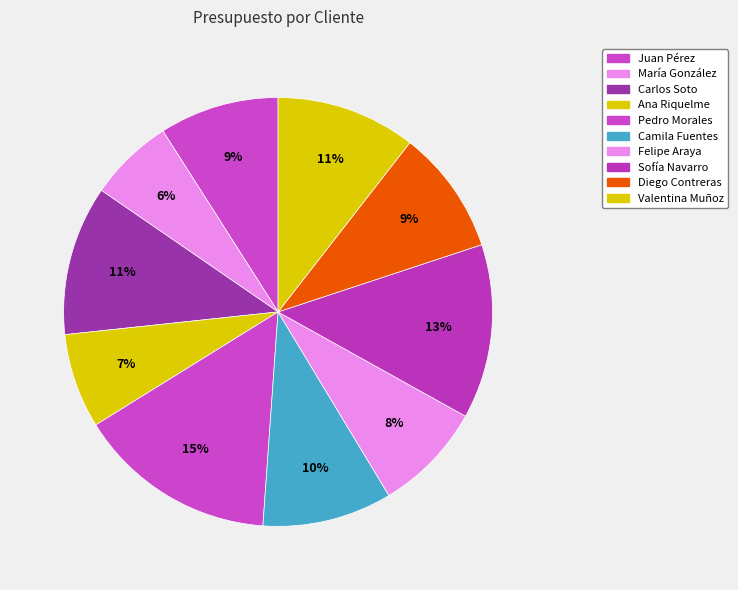

Count the number of slices in the pie.

10